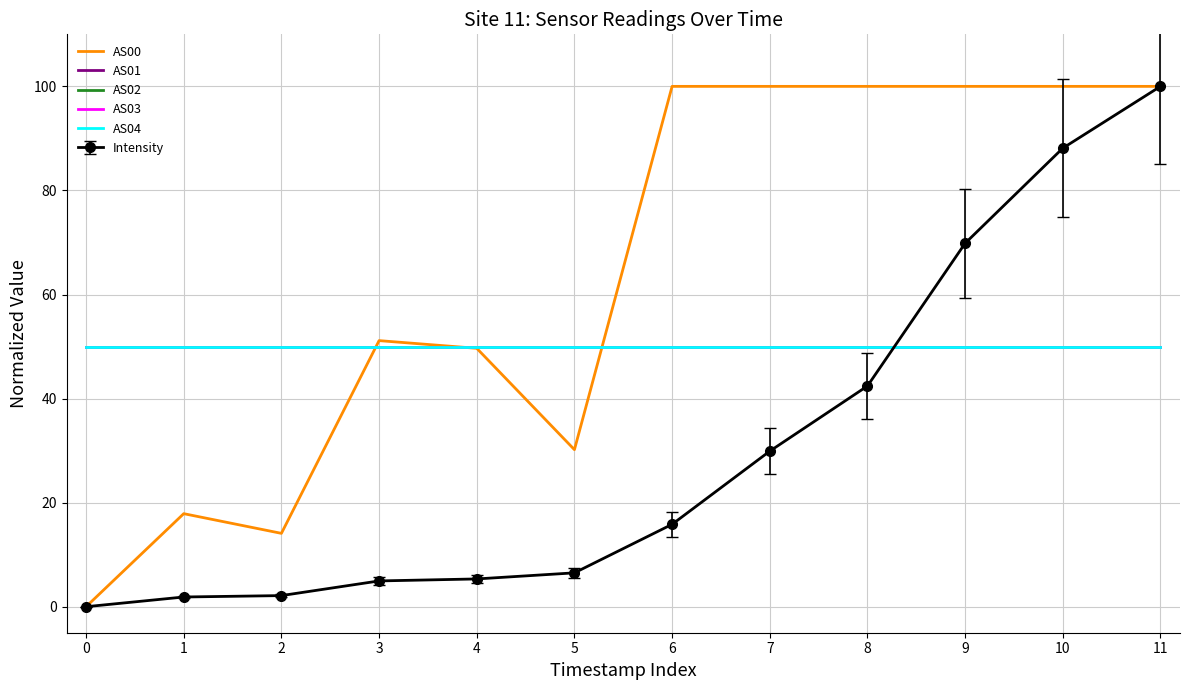

Count the number of categories in the chart.

12